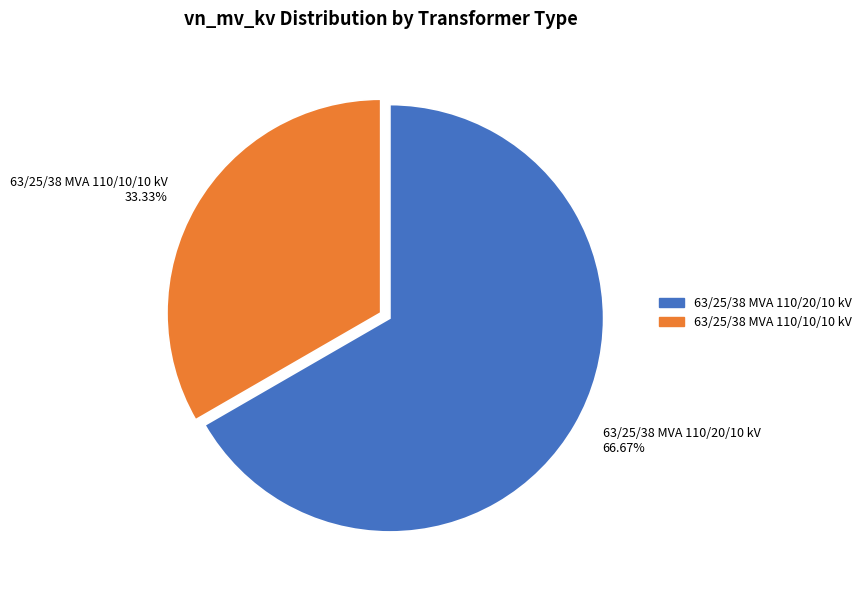

To the nearest percent, what is the difference between the 63/25/38 MVA 110/10/10 kV and 63/25/38 MVA 110/20/10 kV slice percentages?

33%